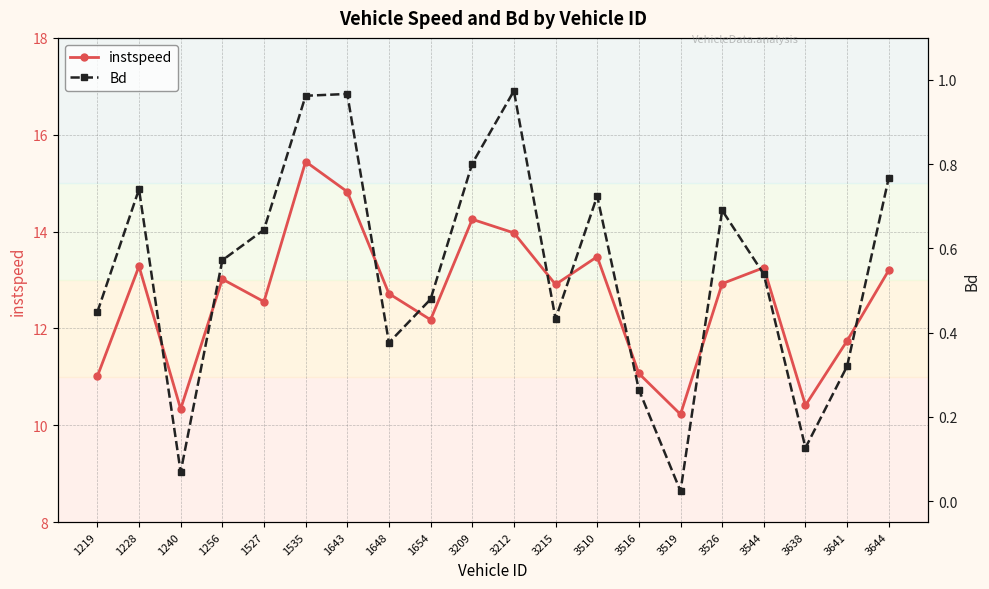

Reading right to left, what are all the values shown in this chart?

instspeed: 3644=13.2	3641=11.7	3638=10.4	3544=13.3	3526=12.9	3519=10.2	3516=11.1	3510=13.5	3215=12.9	3212=14.0	3209=14.3	1654=12.2	1648=12.7	1643=14.8	1535=15.4	1527=12.6	1256=13.0	1240=10.3	1228=13.3	1219=11.0
Bd: 3644=0.8	3641=0.3	3638=0.1	3544=0.5	3526=0.7	3519=0.0	3516=0.3	3510=0.7	3215=0.4	3212=1.0	3209=0.8	1654=0.5	1648=0.4	1643=1.0	1535=1.0	1527=0.6	1256=0.6	1240=0.1	1228=0.7	1219=0.4